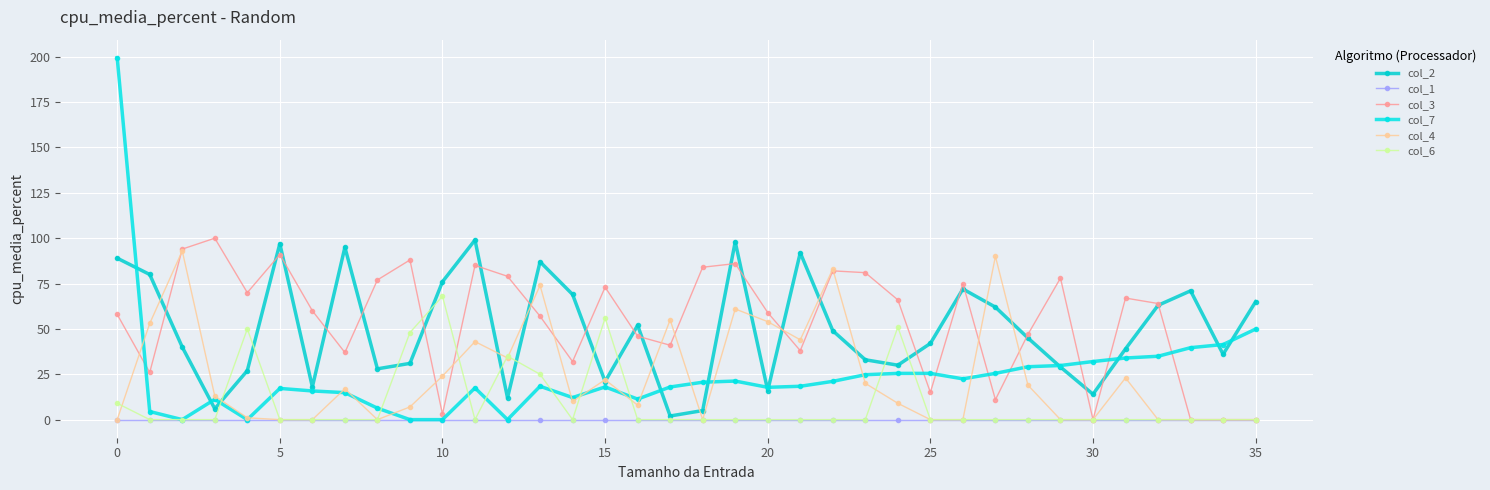

How many data points in col_2 are less than 45?

18